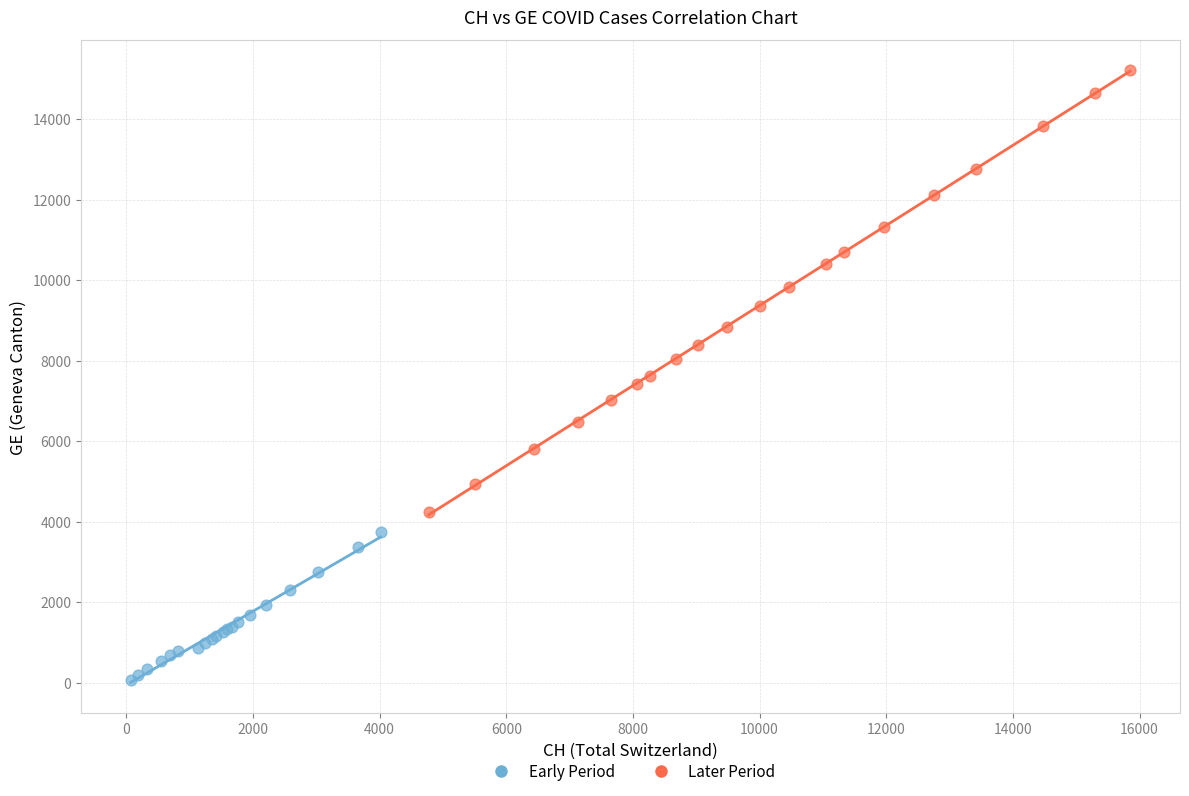

What are all the series names shown in the legend?

Early Period, Later Period